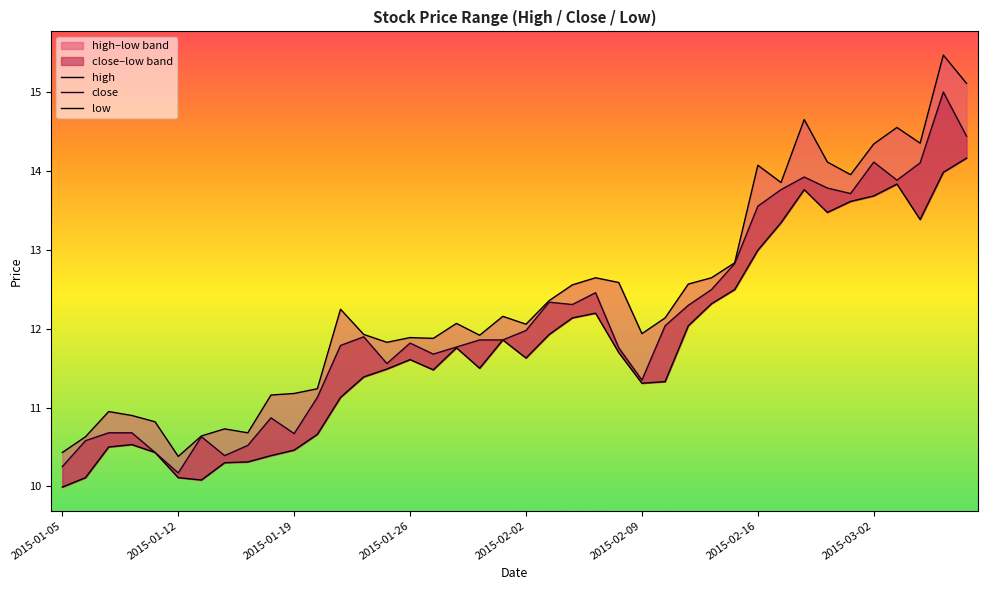

What is the difference between the close values at 15 and 27?

0.5